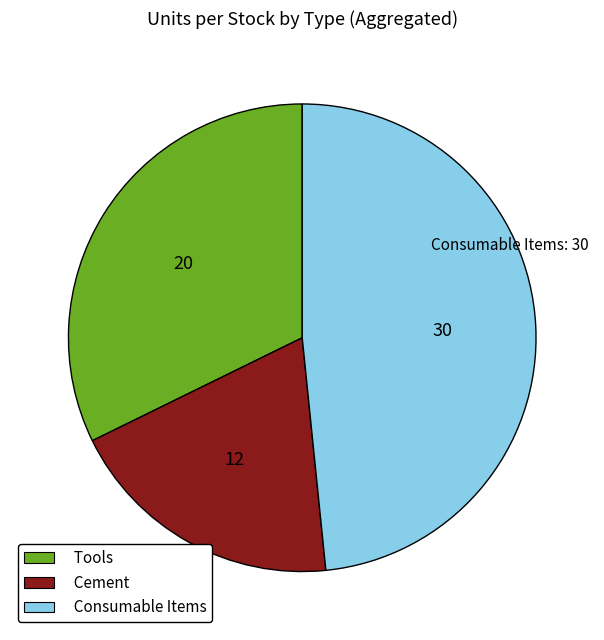

The Consumable Items slice represents 48% of the pie. True or false?

True